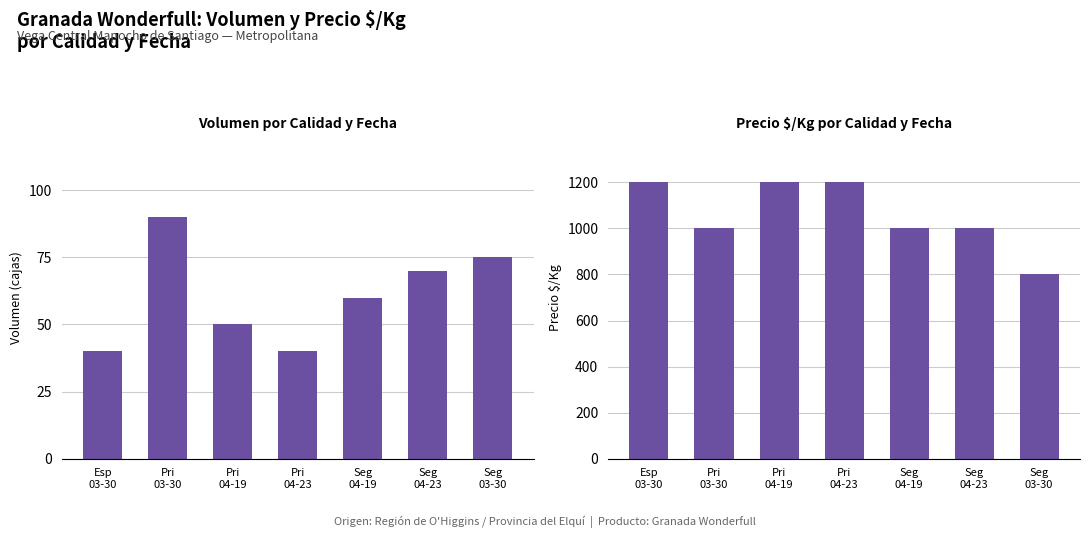

Between Esp
03-30 and Pri
04-23, which series saw the biggest shift?

Volumen